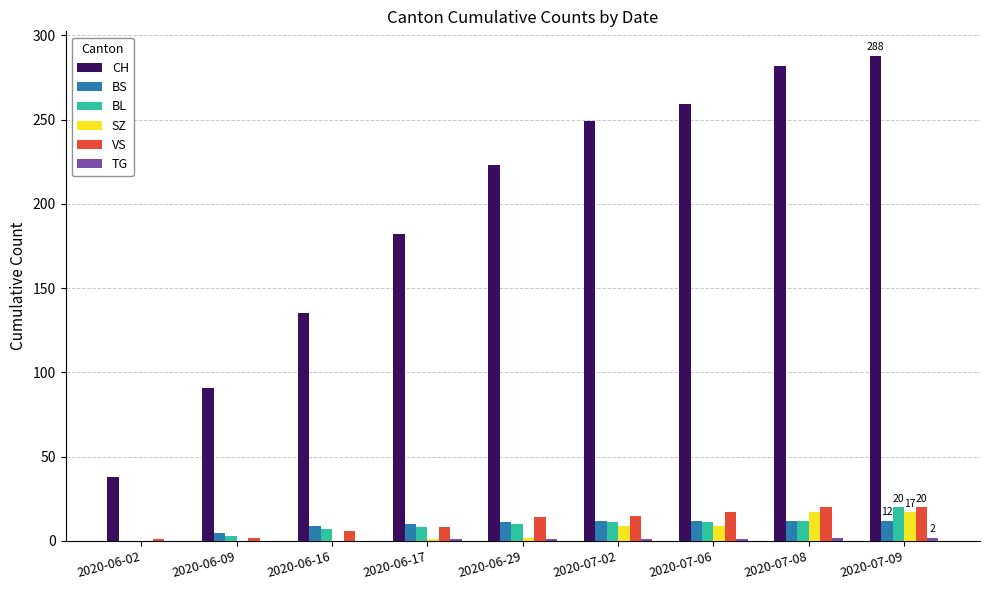

What is the spread (max minus min) of values at 2020-06-09?

91